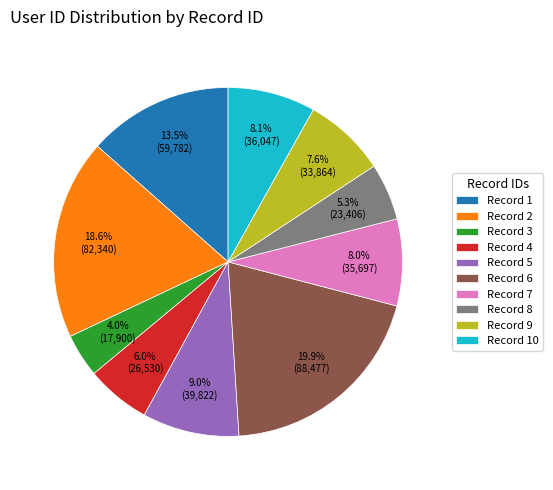

Which slice is the largest?

Record 6